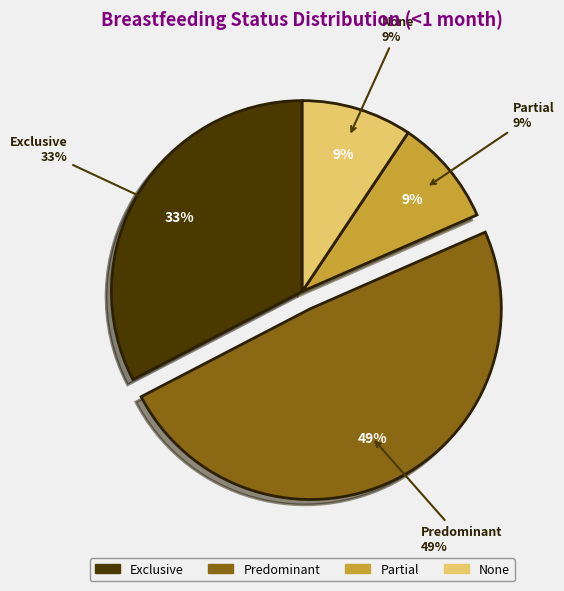

To the nearest percent, what is the difference between the None and Predominant slice percentages?

40%